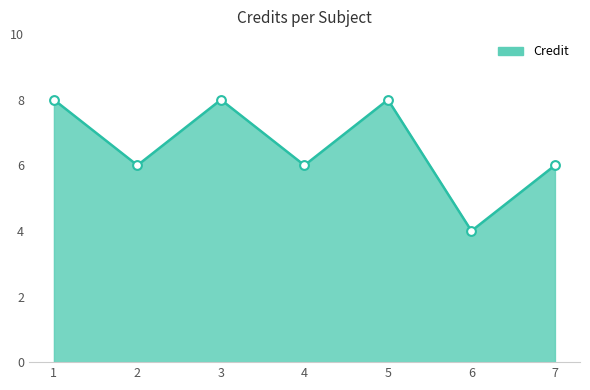

What is the ratio of the value at 6 to the value at 3?

0.5